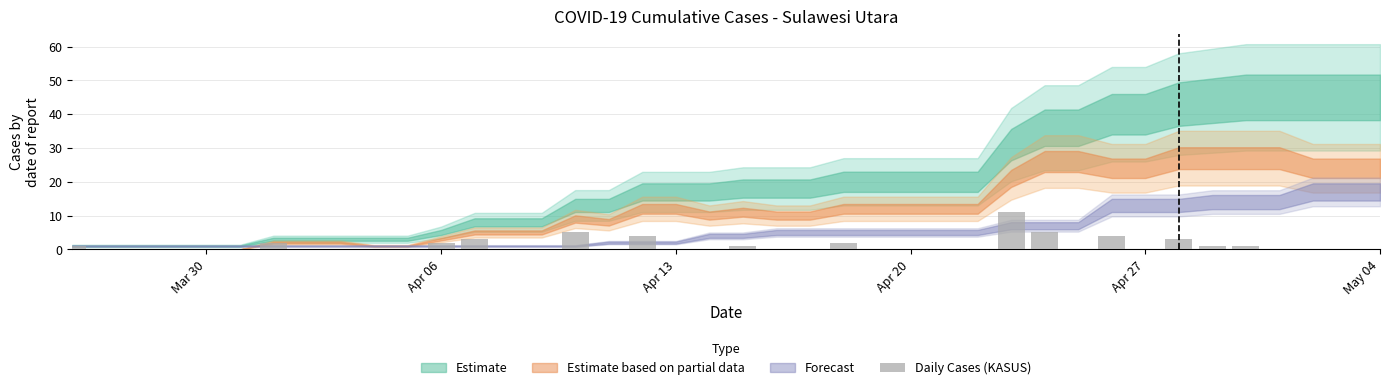

What is the sum of all values?

45